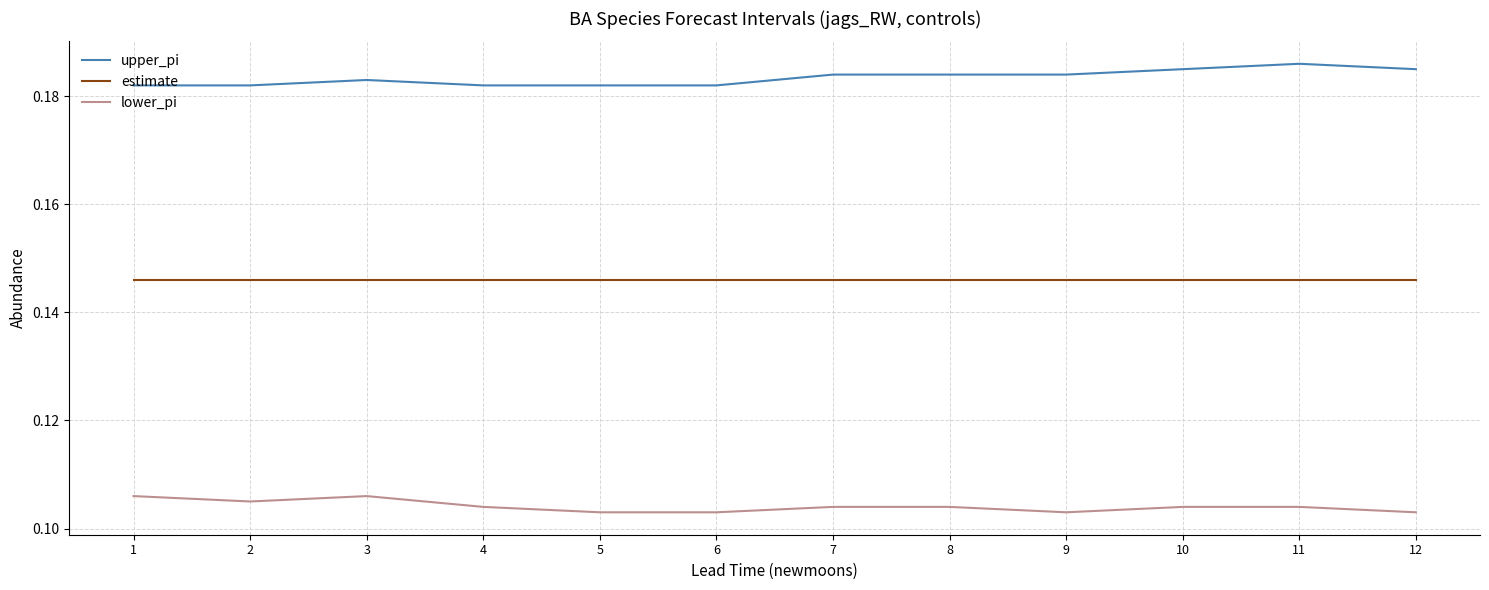

What is the sum of the upper_pi values at 3 and 10?

0.4